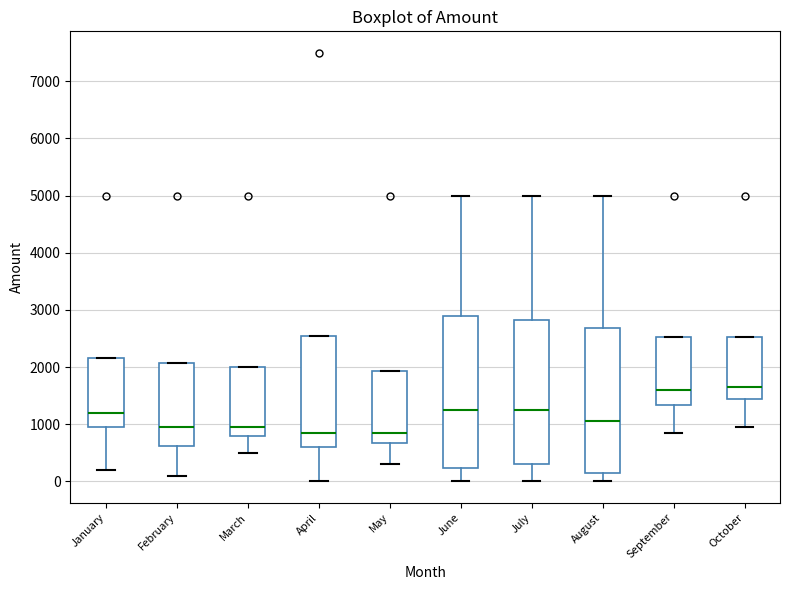

Where does the median line of the box for March sit on the y-axis? The values are not printed on the chart, so give them approximately, as read against the axis.

1000